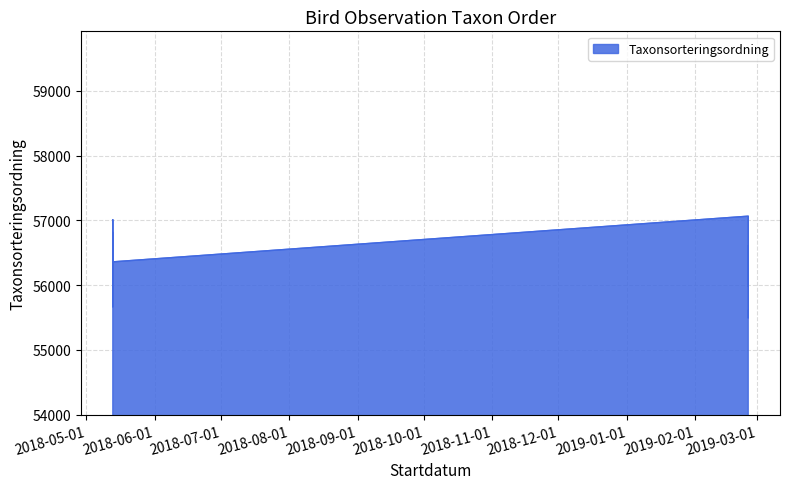

Reading left to right, what are all the values shown in this chart?

2018-05-13=57007	2018-05-13=56859	2018-05-13=56075	2019-02-25=57064	2019-02-25=56540	2018-05-13=55667	2018-05-13=56286	2018-05-13=56411	2018-05-13=56366	2018-05-13=56358	2019-02-25=55981	2019-02-25=56608	2018-05-13=56717	2019-02-25=55803	2019-02-25=55497	2018-05-13=55729	2018-05-13=56521	2018-05-13=56779	2018-05-13=55834	2018-05-13=56812	2019-02-25=55608	2018-05-13=56359